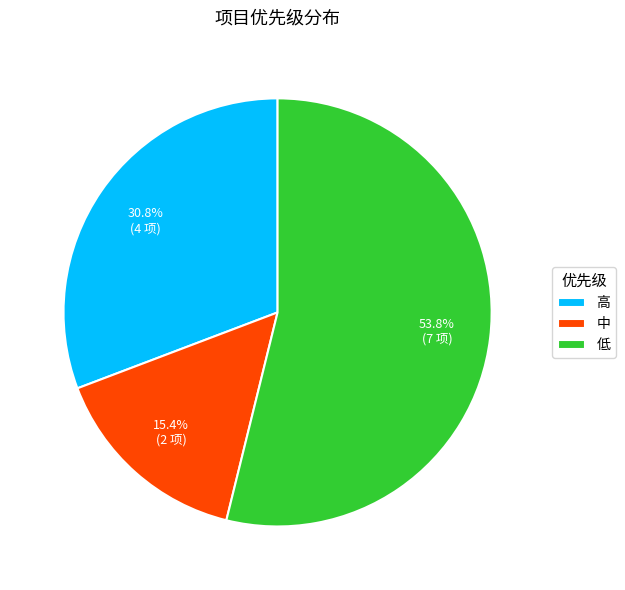

How many segments does this pie chart have?

3